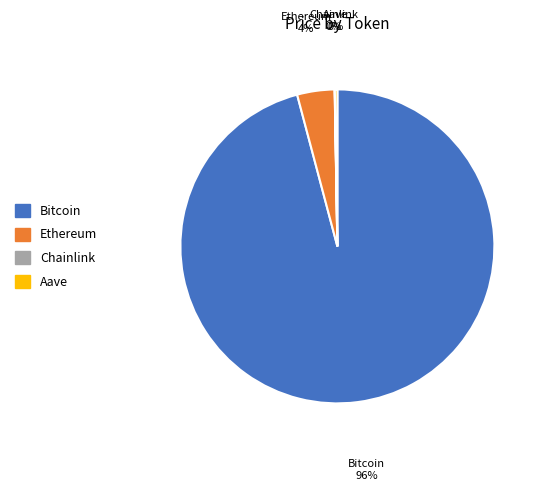

Which category has the biggest portion of the pie?

Bitcoin